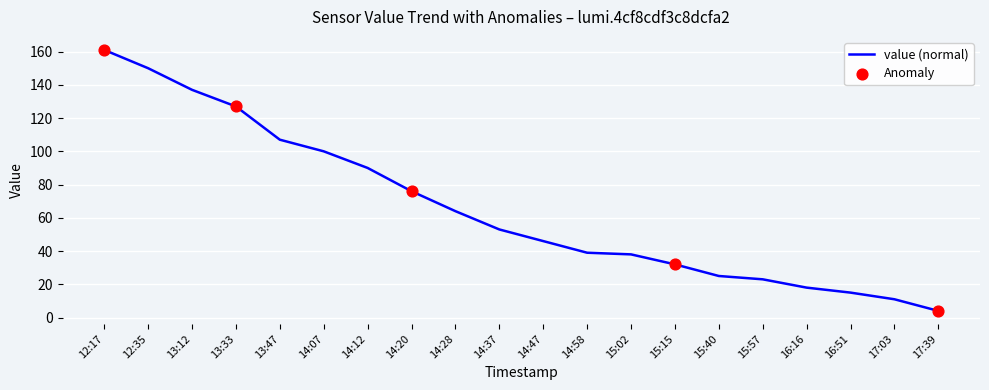

What is the ratio of the value at 12:35 to the value at 17:39?

37.5